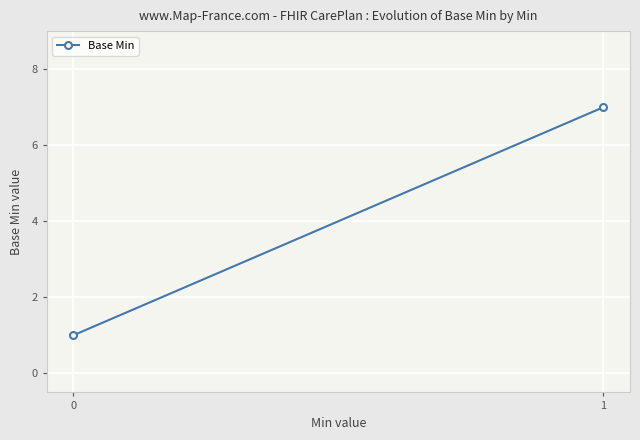

Is this an area chart (filled region under the line)?

No